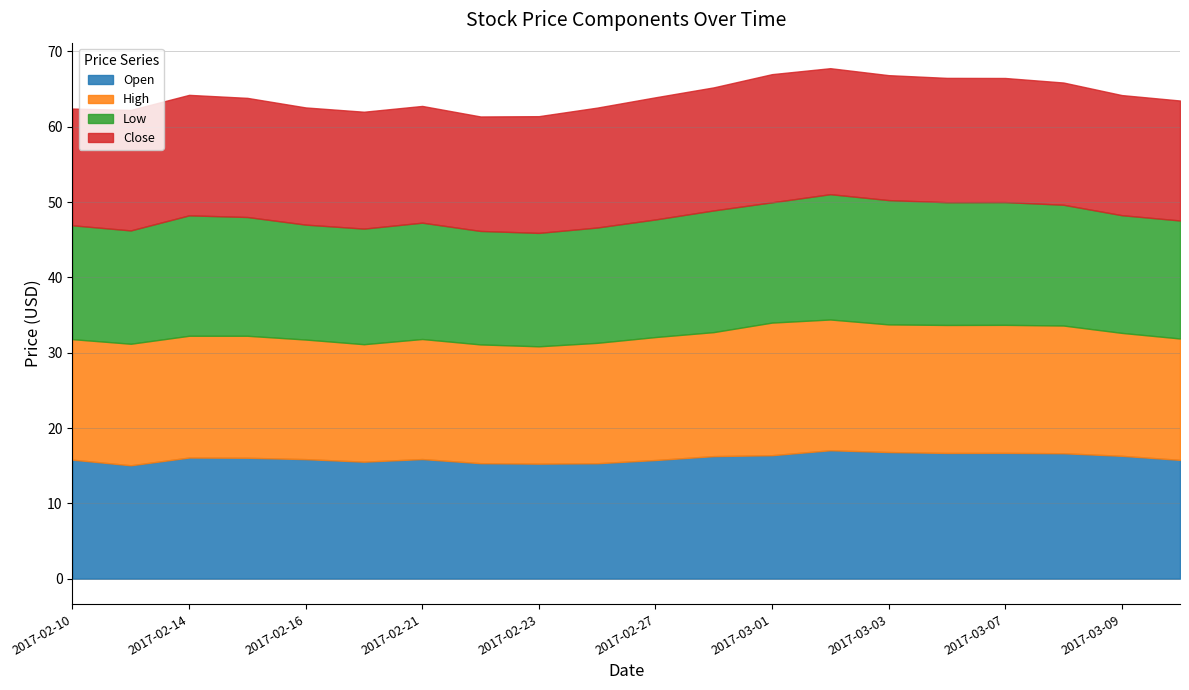

Reading left to right, what are all the values shown in this chart?

Open: 2017-02-10=15.8	2017-02-13=15.1	2017-02-14=16.1	2017-02-15=16.0	2017-02-16=15.9	2017-02-17=15.5	2017-02-21=15.9	2017-02-22=15.3	2017-02-23=15.3	2017-02-24=15.3	2017-02-27=15.8	2017-02-28=16.3	2017-03-01=16.4	2017-03-02=17.0	2017-03-03=16.8	2017-03-06=16.7	2017-03-07=16.7	2017-03-08=16.6	2017-03-09=16.3	2017-03-10=15.8
High: 2017-02-10=16.0	2017-02-13=16.1	2017-02-14=16.2	2017-02-15=16.2	2017-02-16=15.9	2017-02-17=15.6	2017-02-21=15.9	2017-02-22=15.8	2017-02-23=15.6	2017-02-24=16.0	2017-02-27=16.3	2017-02-28=16.5	2017-03-01=17.6	2017-03-02=17.4	2017-03-03=17.0	2017-03-06=17.0	2017-03-07=17.0	2017-03-08=17.0	2017-03-09=16.3	2017-03-10=16.1
Low: 2017-02-10=15.1	2017-02-13=15.1	2017-02-14=16.0	2017-02-15=15.8	2017-02-16=15.3	2017-02-17=15.3	2017-02-21=15.4	2017-02-22=15.1	2017-02-23=15.1	2017-02-24=15.3	2017-02-27=15.6	2017-02-28=16.2	2017-03-01=16.0	2017-03-02=16.6	2017-03-03=16.5	2017-03-06=16.3	2017-03-07=16.3	2017-03-08=16.0	2017-03-09=15.6	2017-03-10=15.7
Close: 2017-02-10=15.5	2017-02-13=16.0	2017-02-14=16.0	2017-02-15=15.8	2017-02-16=15.6	2017-02-17=15.5	2017-02-21=15.5	2017-02-22=15.2	2017-02-23=15.5	2017-02-24=15.9	2017-02-27=16.2	2017-02-28=16.3	2017-03-01=17.0	2017-03-02=16.7	2017-03-03=16.6	2017-03-06=16.5	2017-03-07=16.5	2017-03-08=16.2	2017-03-09=15.9	2017-03-10=15.9